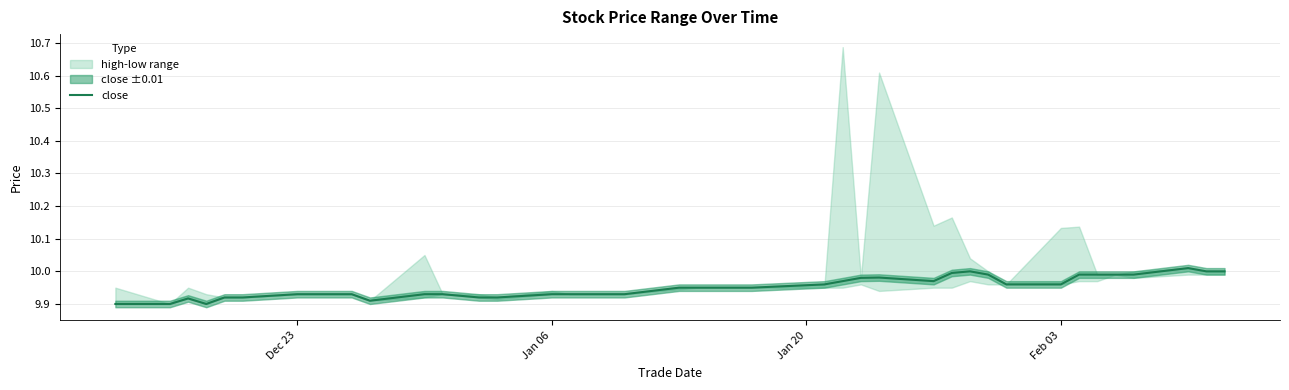

The chart shows a value of 14.6 at 35. True or false?

False